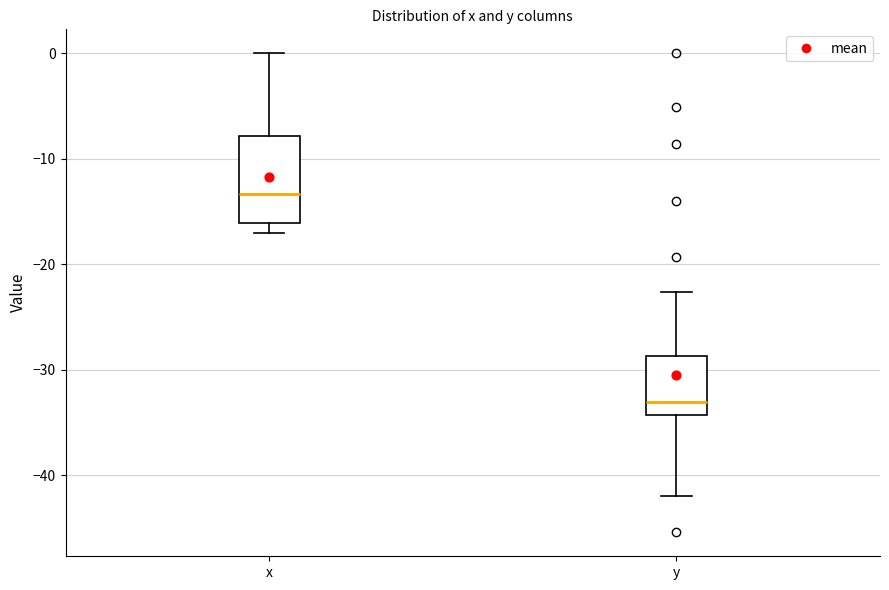

Reading left to right, transcribe this box plot: for each box, give where its median line is, the range the box spans, and where its two whiskers end, as read against the y-axis. The values are not printed on the chart, so give them approximately, as read against the axis.

x: median -13, box -16 to -8, whiskers -17 to 0
y: median -33, box -34 to -29, whiskers -42 to -23